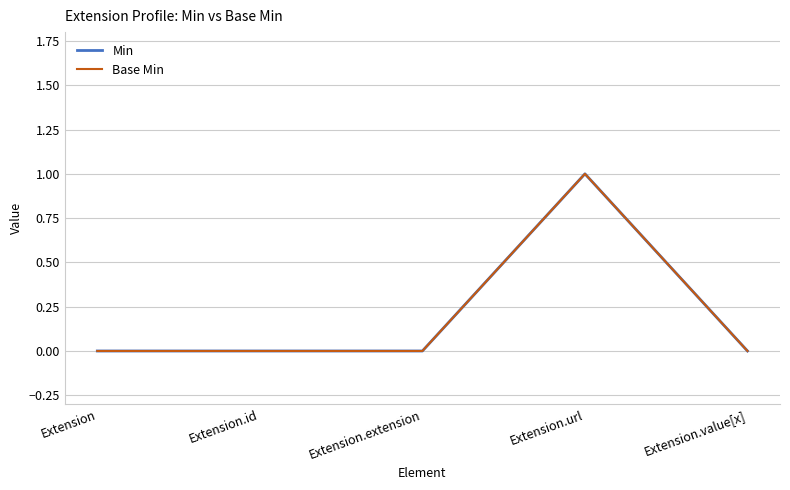

What is the label of the 3rd point from the left?

Extension.extension